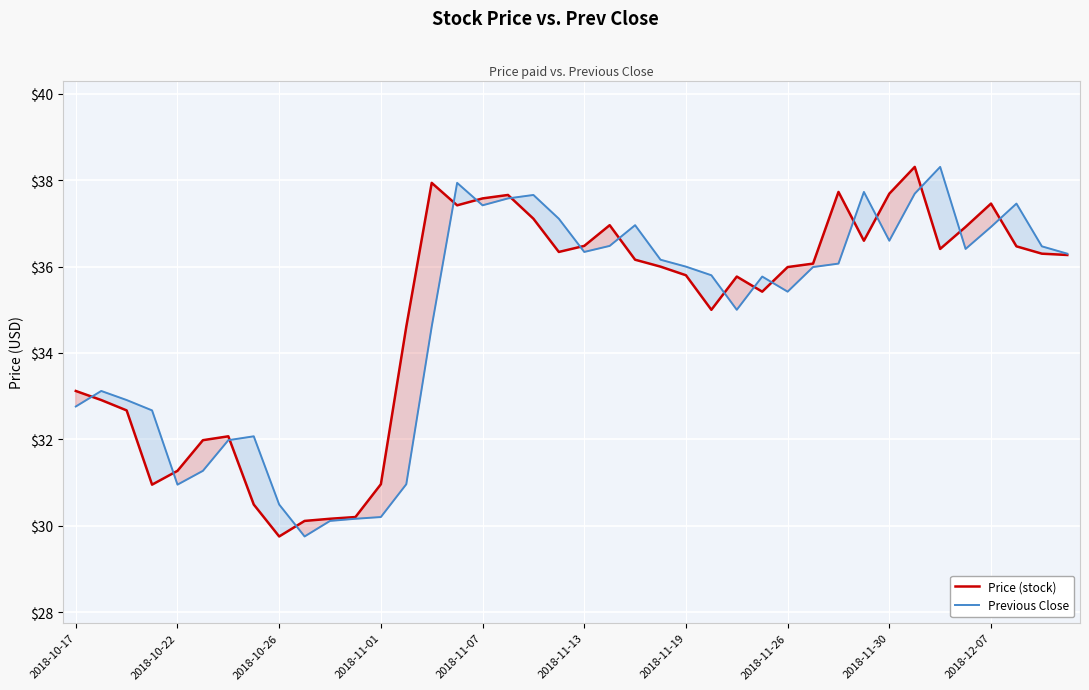

Rank the series by their maximum value, from lowest to highest.

Price (stock), Previous Close